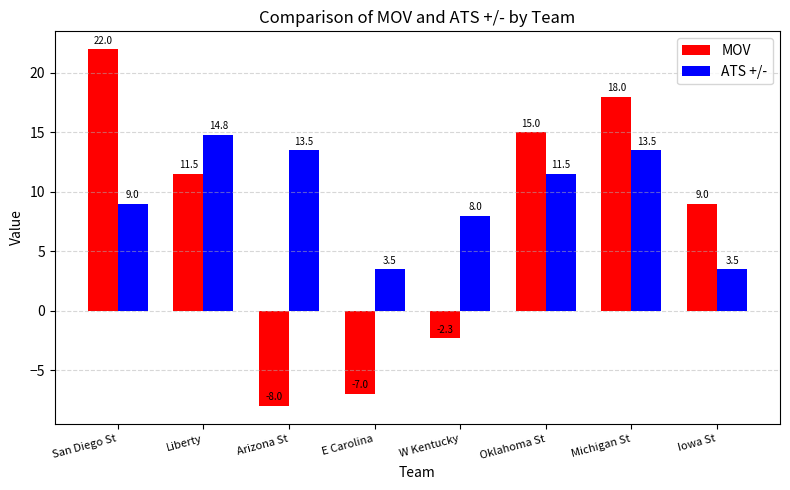

What is the label of the 8th bar from the left?

Iowa St